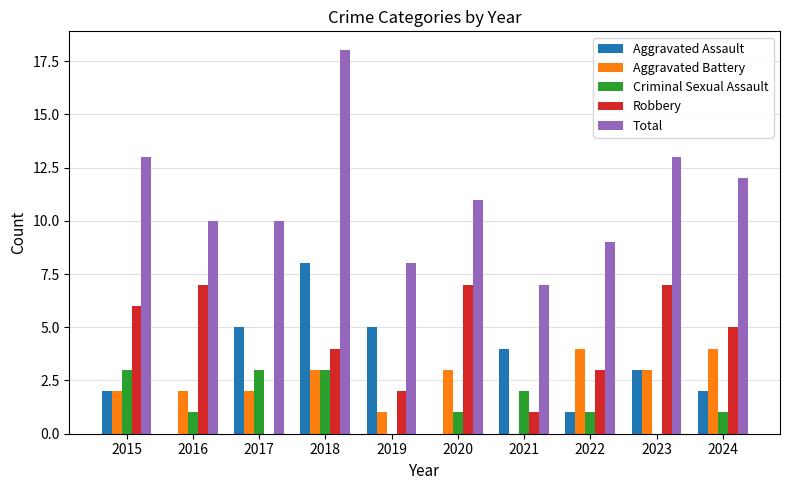

Which series has the widest spread of values?

Total